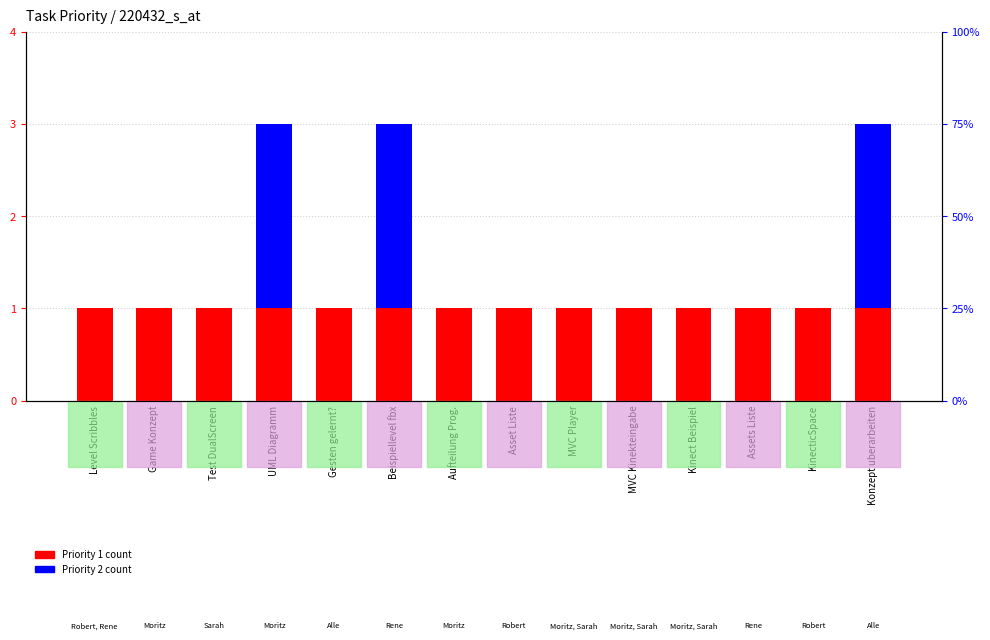

Reading right to left, what are all the values shown in this chart?

Priority 1: Konzept uberarbeiten=1	KinecticSpace=1	Assets Liste=1	Kinect Beispiel=1	MVC Kinekteingabe=1	MVC Player=1	Asset Liste=1	Aufteilung Prog.=1	Beispiellevel fbx=1	Gesten gelernt?=1	UML Diagramm=1	Test DualScreen=1	Game Konzept=1	Level Scribbles=1
Priority 2: Konzept uberarbeiten=2	KinecticSpace=0	Assets Liste=0	Kinect Beispiel=0	MVC Kinekteingabe=0	MVC Player=0	Asset Liste=0	Aufteilung Prog.=0	Beispiellevel fbx=2	Gesten gelernt?=0	UML Diagramm=2	Test DualScreen=0	Game Konzept=0	Level Scribbles=0